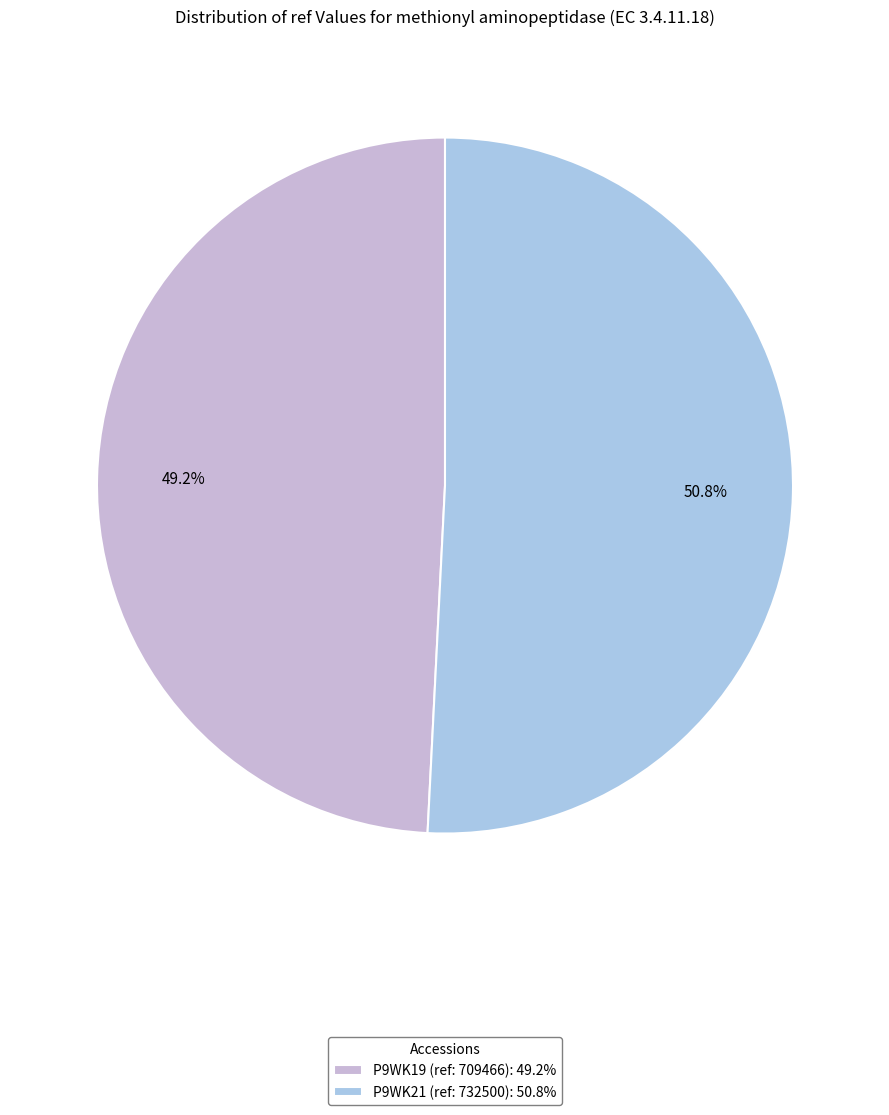

The P9WK21 (ref: 732500) slice represents 51% of the pie. True or false?

True